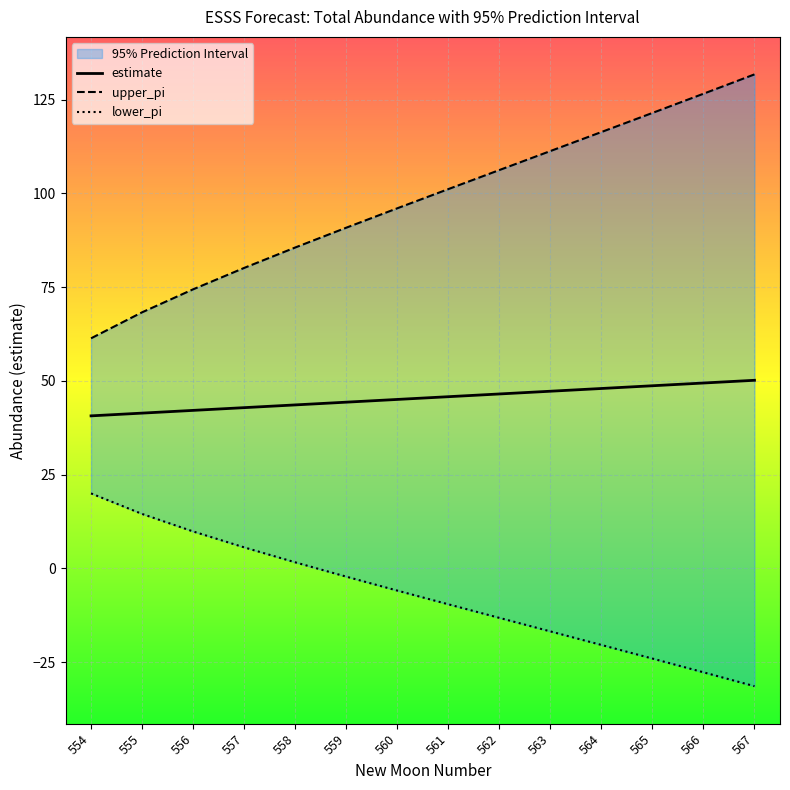

At which label does estimate first exceed 45?

560